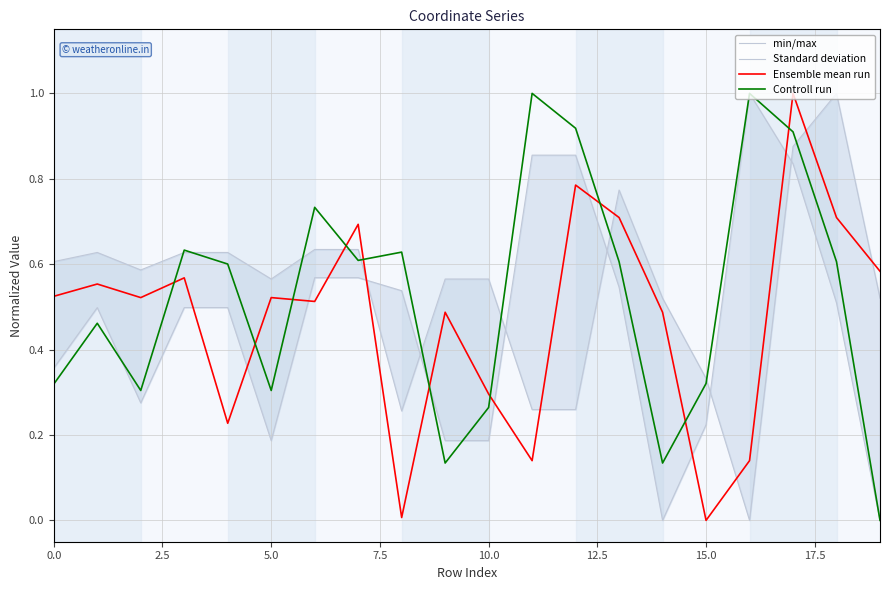

True or false: Controll run has a value of 0.5 at 5.0.

False